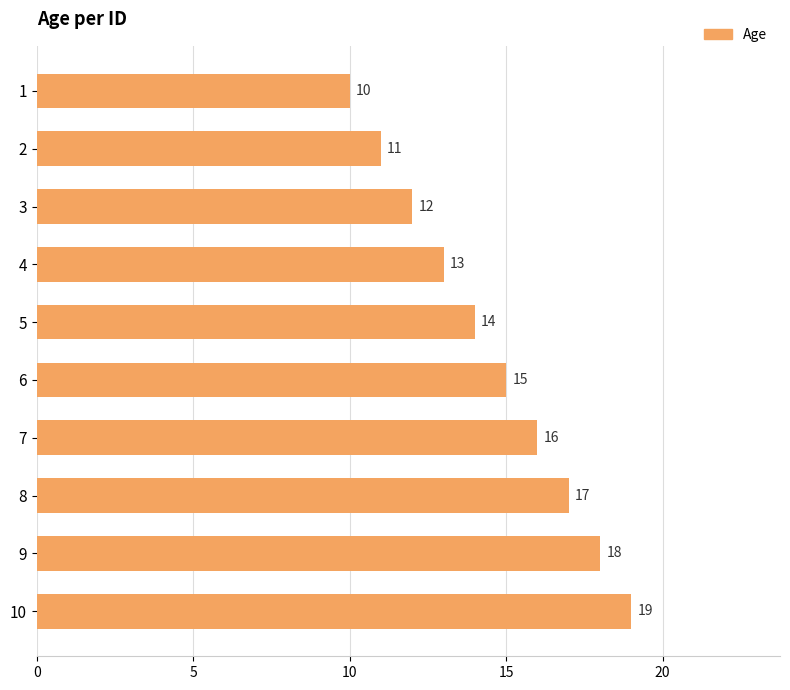

Does the chart contain any negative values?

No